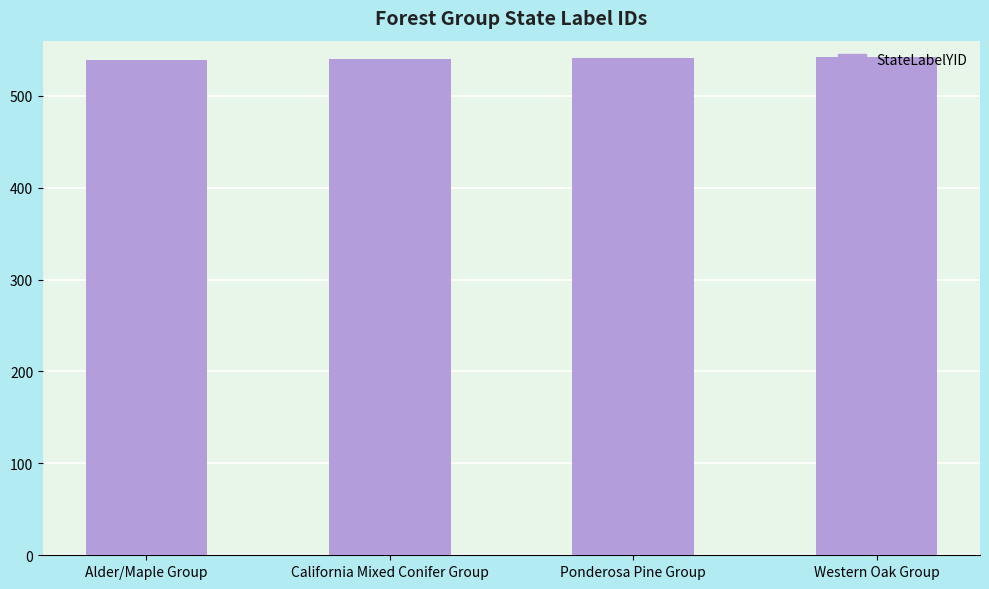

What is the greatest value displayed?

542